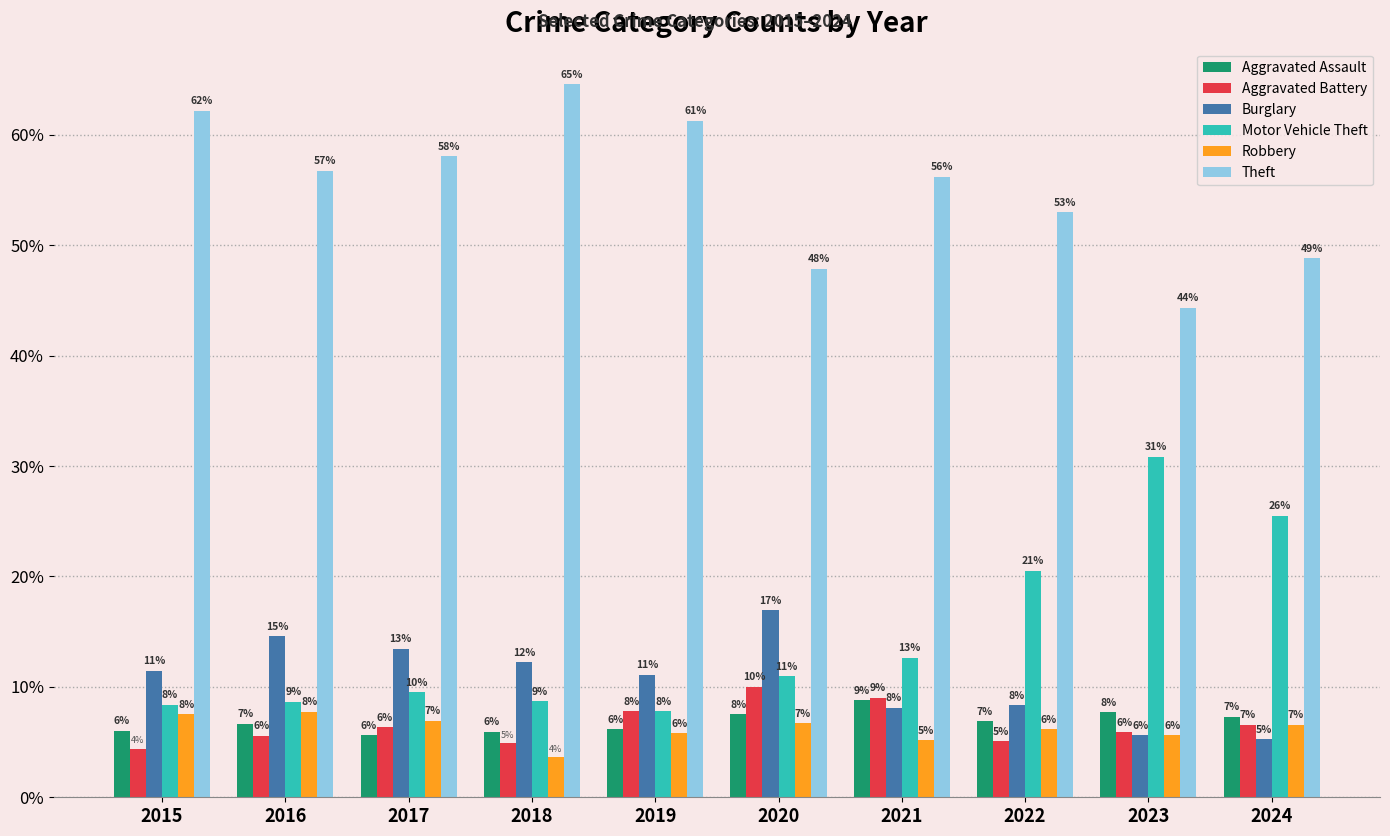

Which series has the largest range (max minus min)?

Motor Vehicle Theft